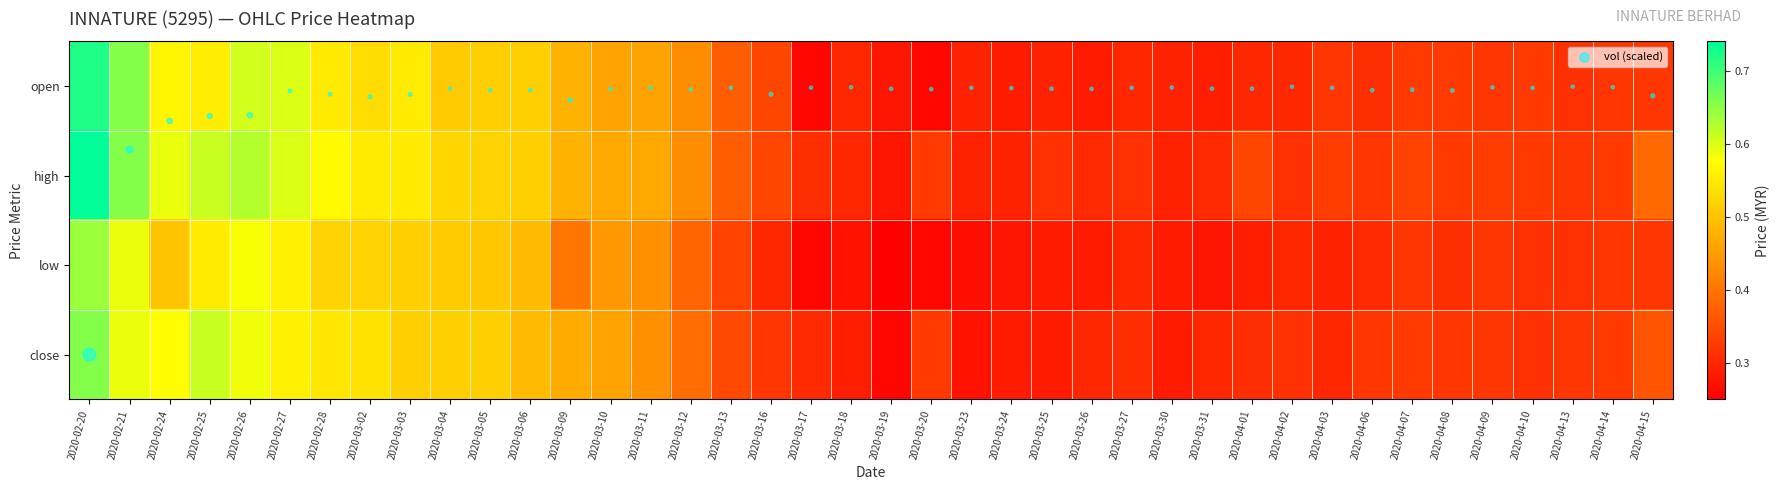

Between 2020-03-13 and 2020-04-14, which series saw the biggest shift?

open